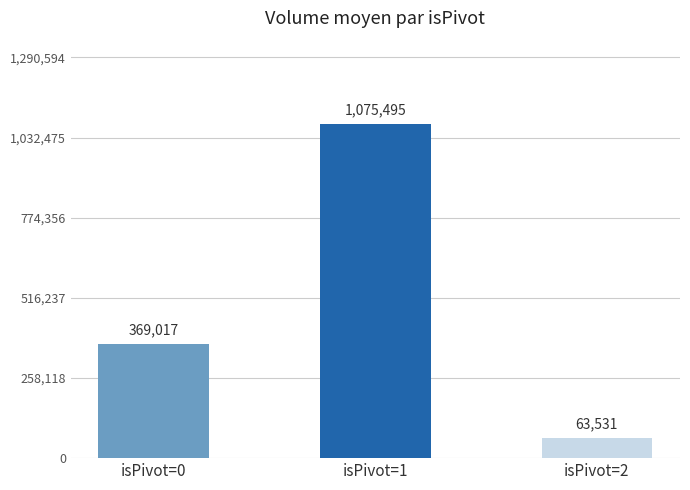

List the labels in order of value, largest first.

isPivot=1, isPivot=0, isPivot=2